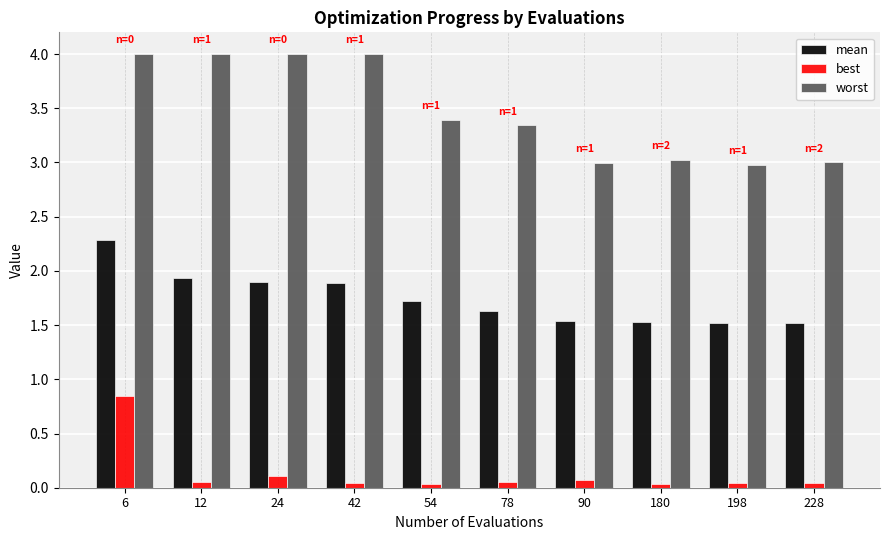

Which series has the largest total across all categories?

worst